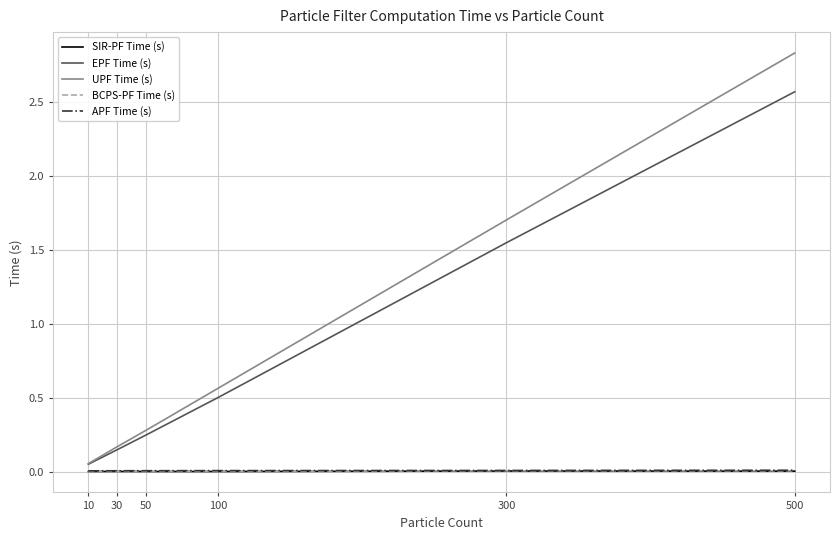

True or false: BCPS-PF Time (s) and UPF Time (s) cross at least once.

False